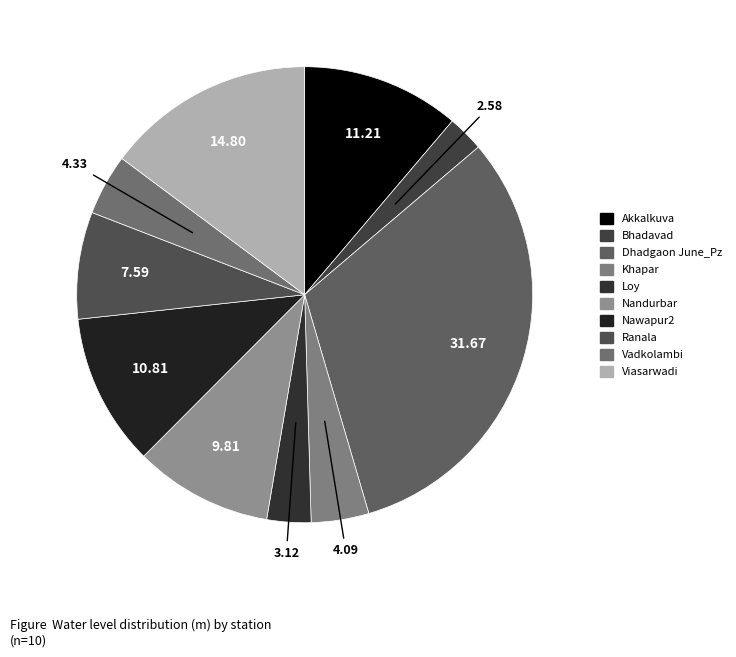

Count the number of slices in the pie.

10